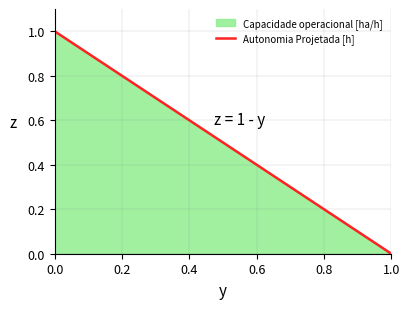

What is the difference between the maximum and minimum values?

1.0